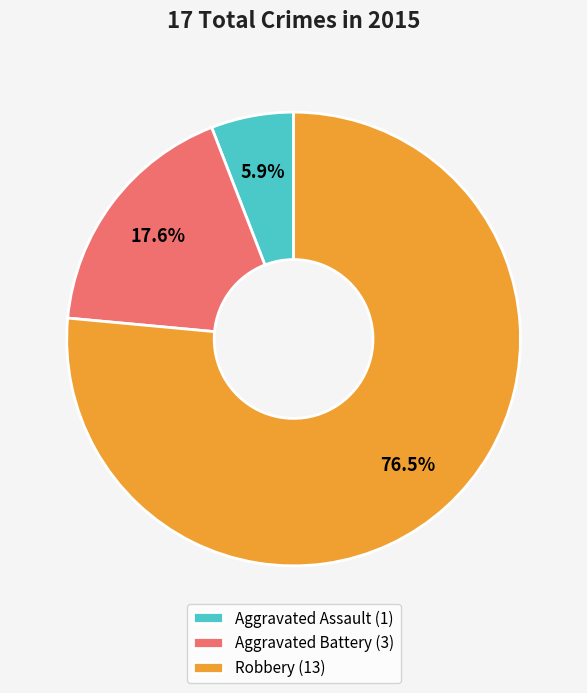

How much of the chart is everything except Aggravated Battery?

82.4%